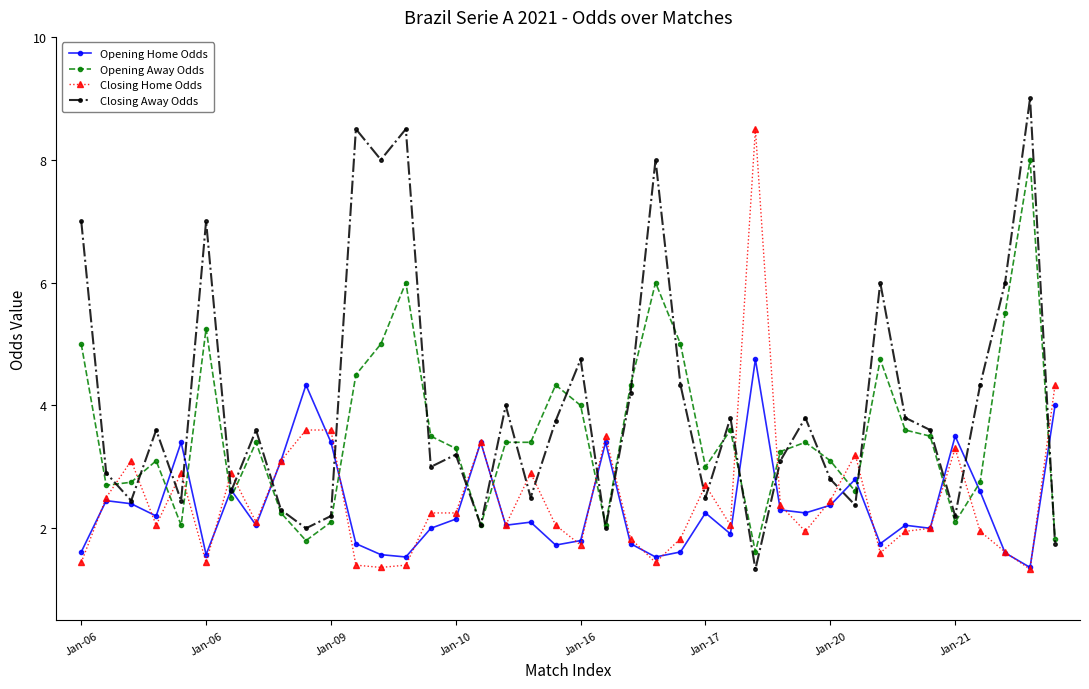

Which series ends up on top after the final intersection of Opening Home Odds and Closing Home Odds?

Closing Home Odds